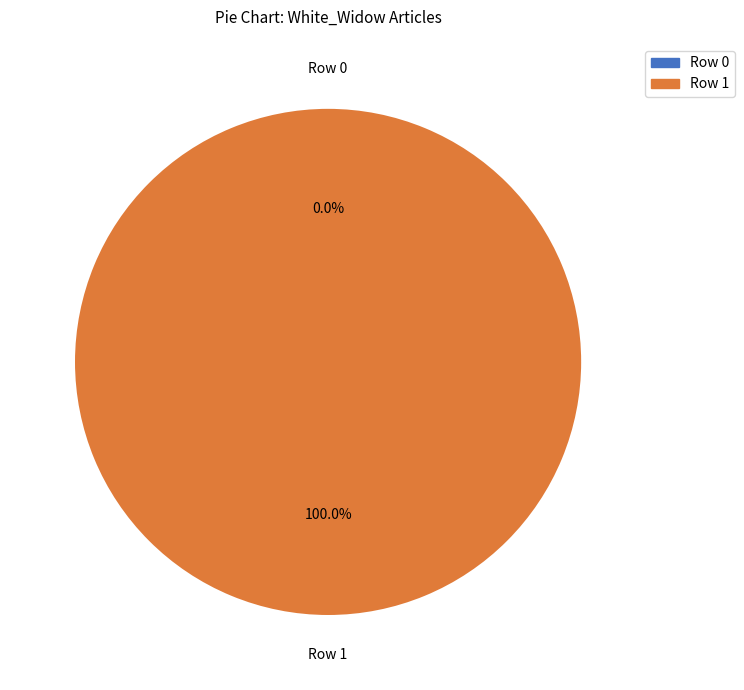

Which slice represents more than half of the pie?

Row 1